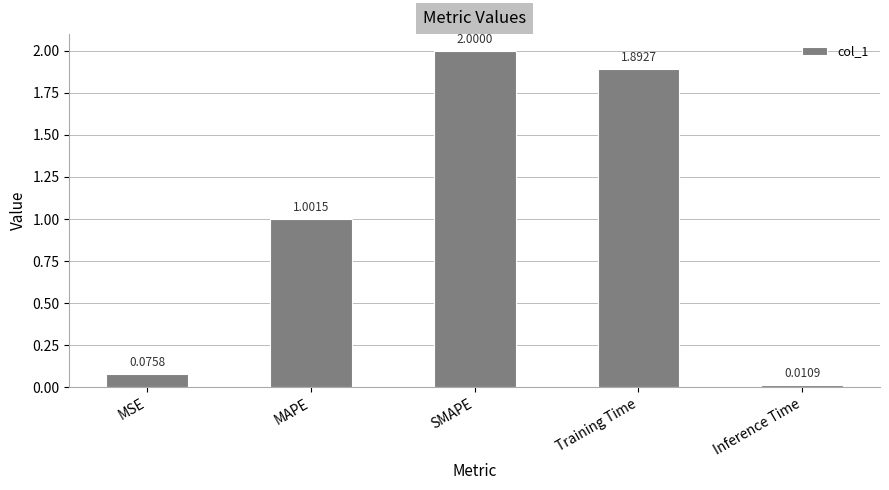

What is the label of the 5th bar from the left?

Inference Time